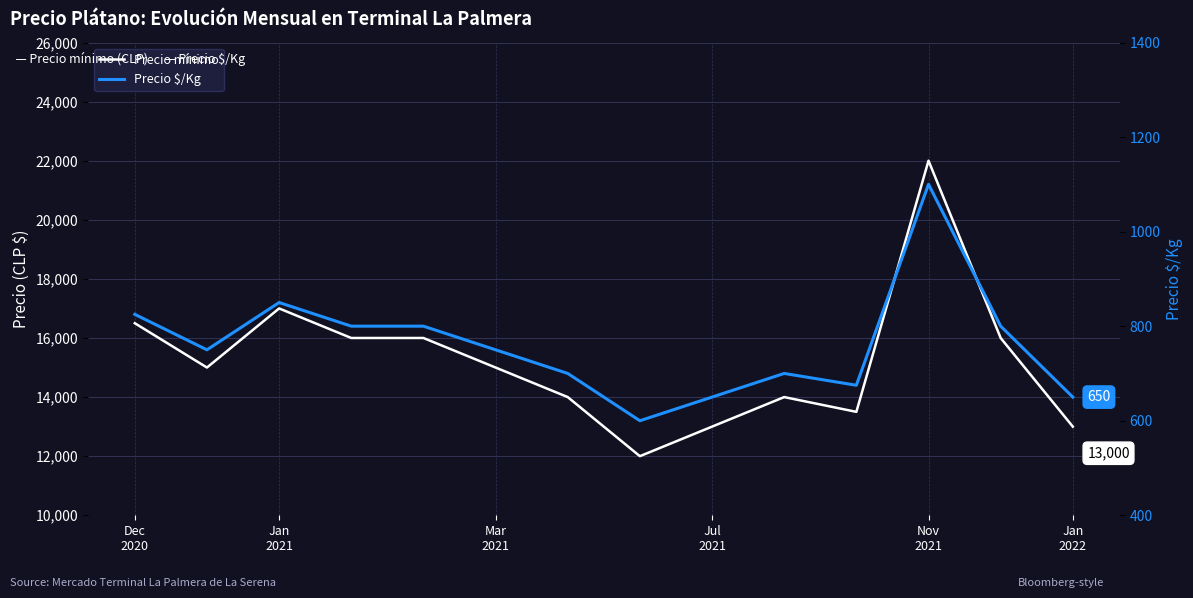

List the series in order of their overall mean, highest first.

Precio mínimo, Precio $/Kg